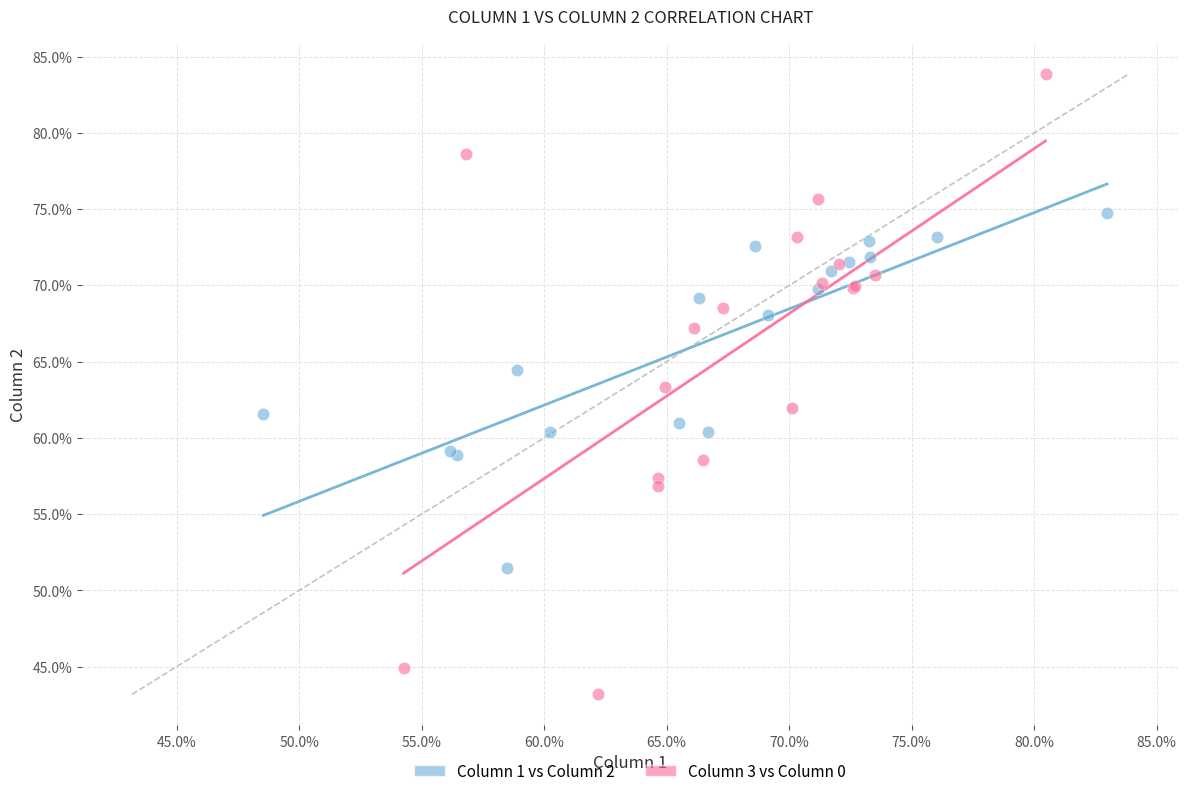

What are all the series names shown in the legend?

Column 1 vs Column 2, Column 3 vs Column 0